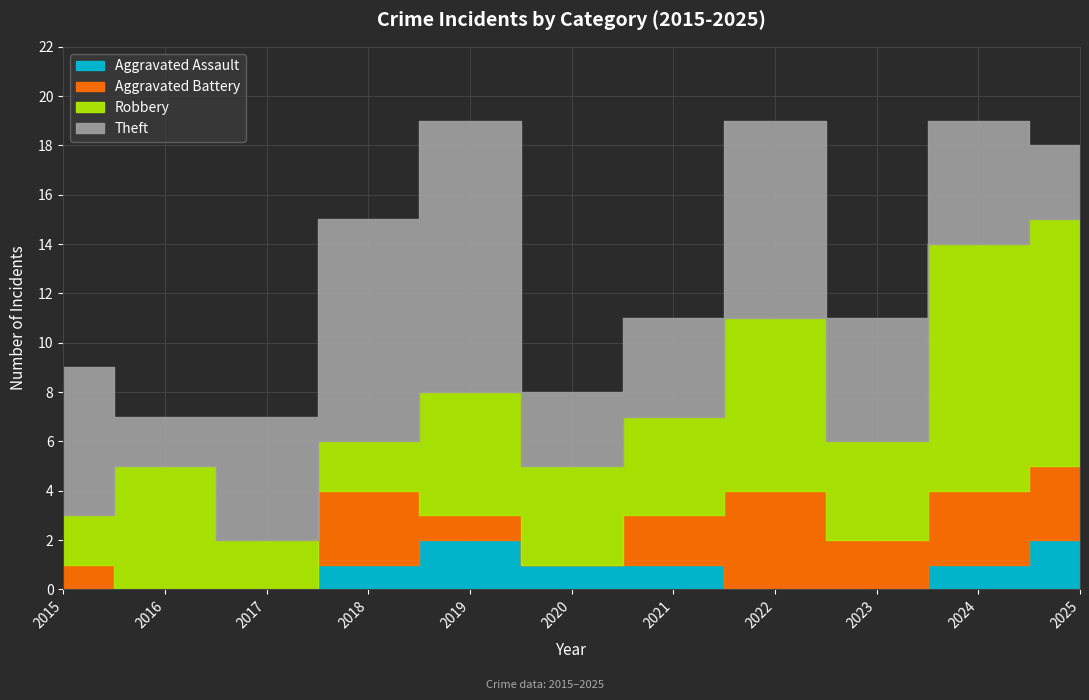

What is the difference between the second highest and minimum values in the Robbery series?

8